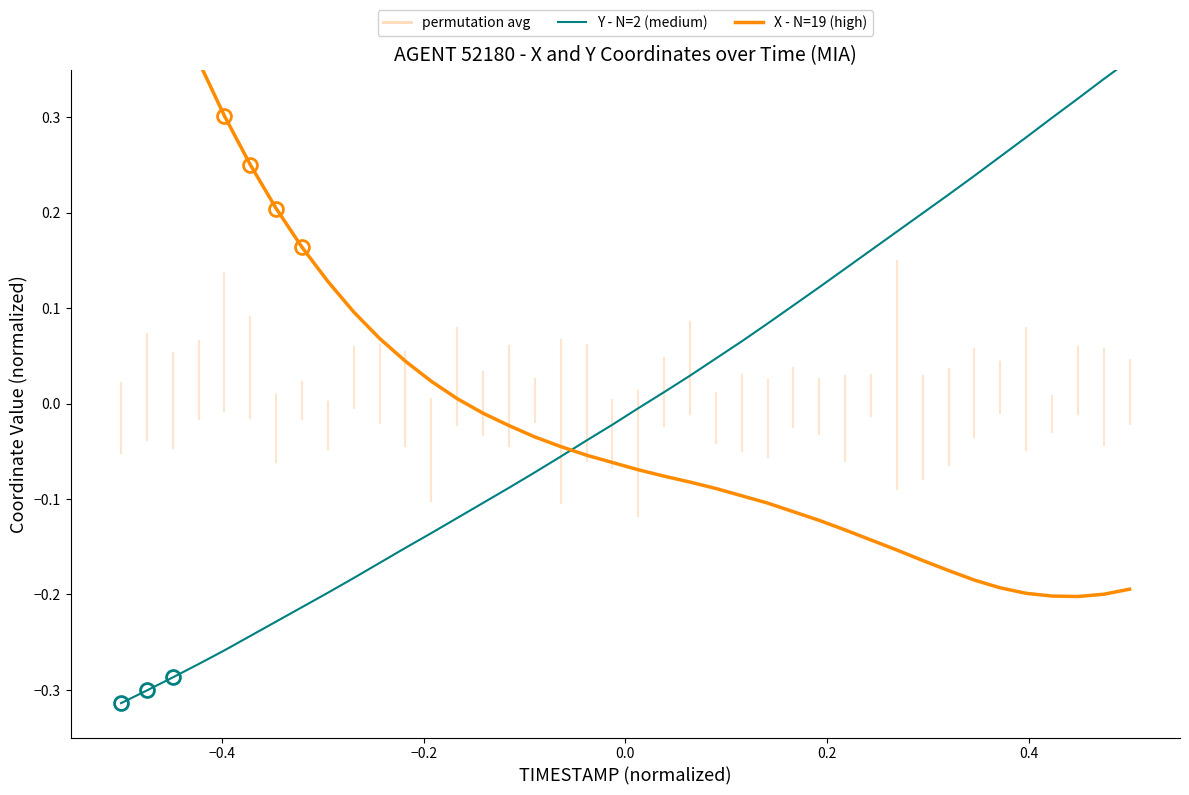

True or false: X - N=19 (high) has more than 0 interior local peaks.

False